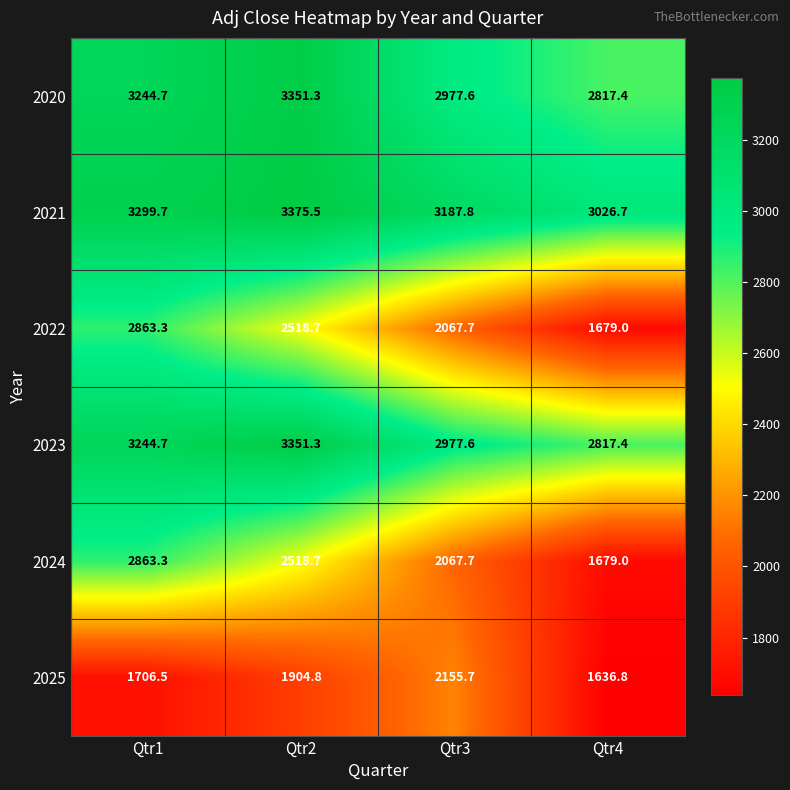

Where is 2021 nearest to the value 3201?

Qtr3